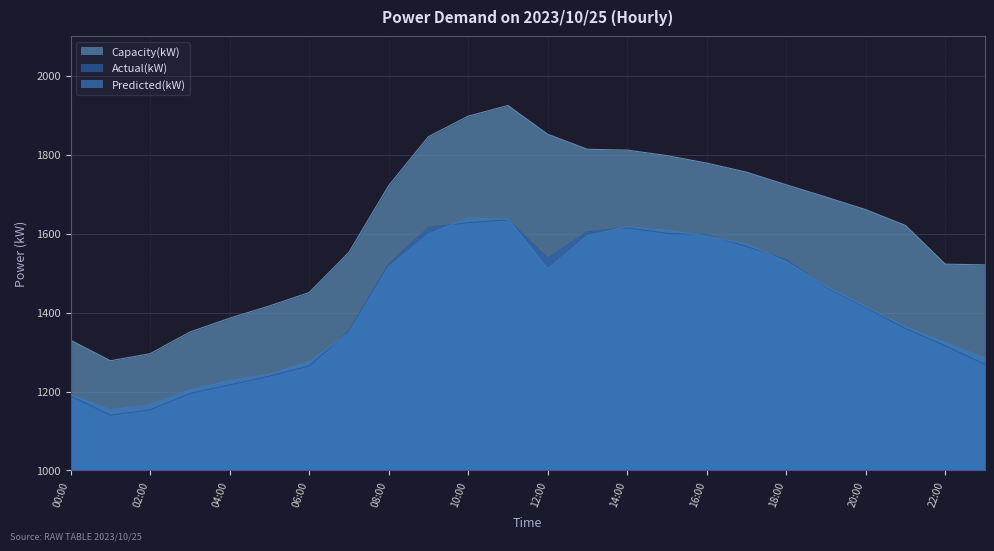

What is the maximum value shown in the chart?

1925